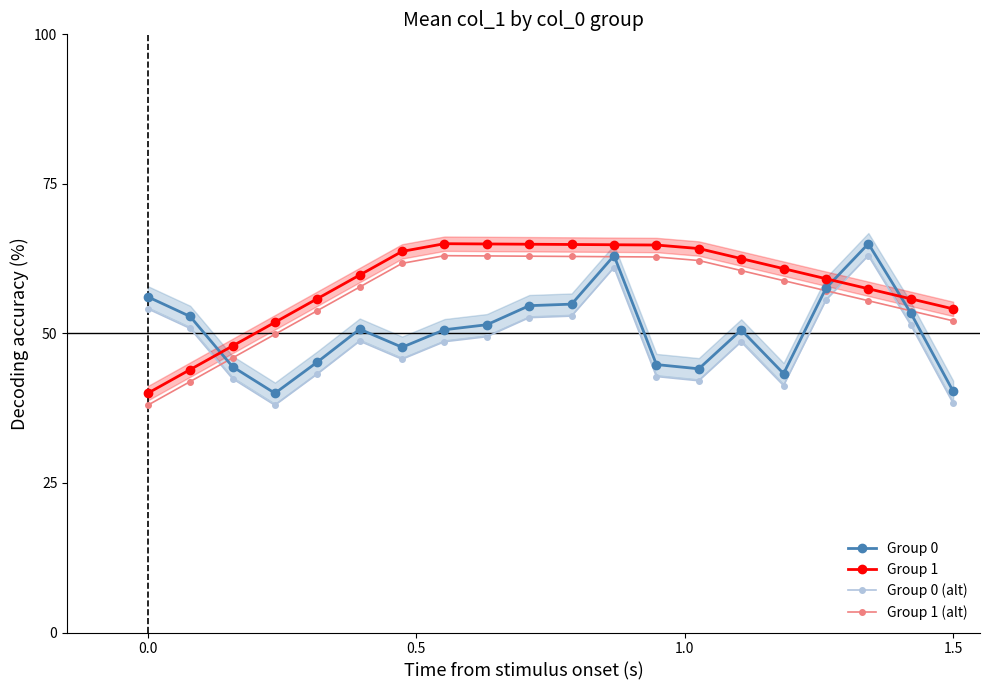

In Group 1, how many points are higher than both neighbors (excluding endpoints)?

1